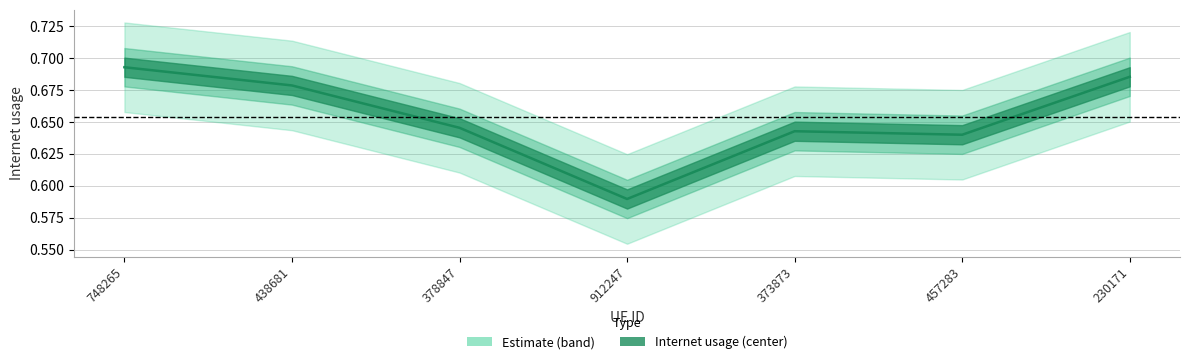

How many points are higher than both their immediate neighbors (excluding endpoints)?

1